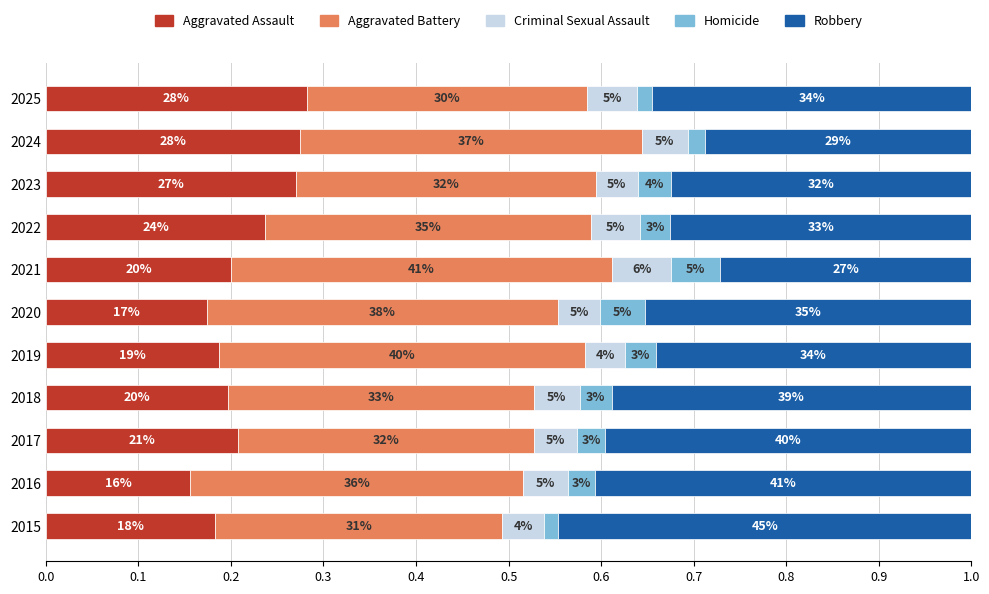

What are all the series names shown in the legend?

Aggravated Assault, Aggravated Battery, Criminal Sexual Assault, Homicide, Robbery